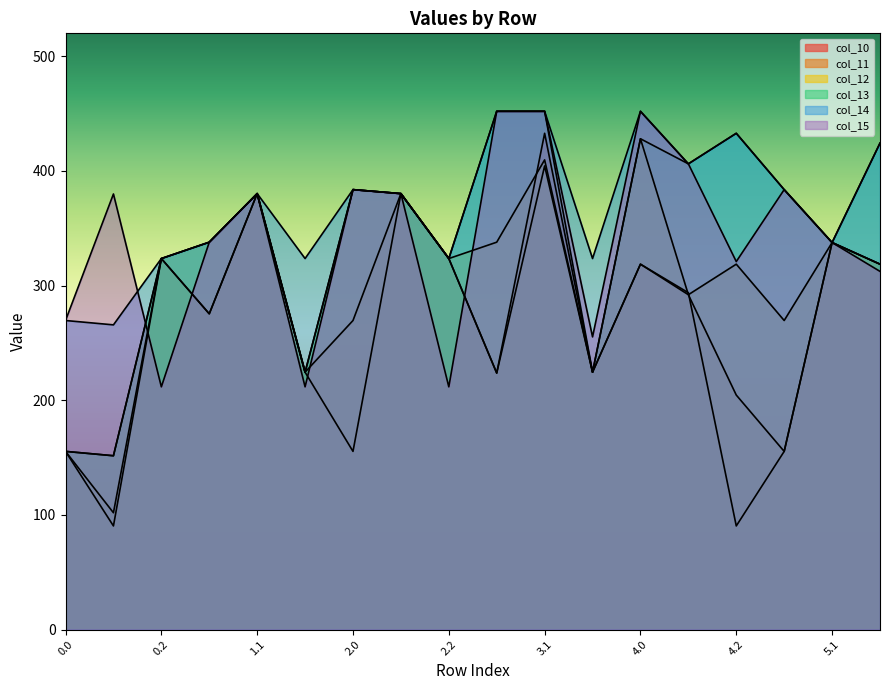

In col_11, how many points are higher than both neighbors (excluding endpoints)?

6